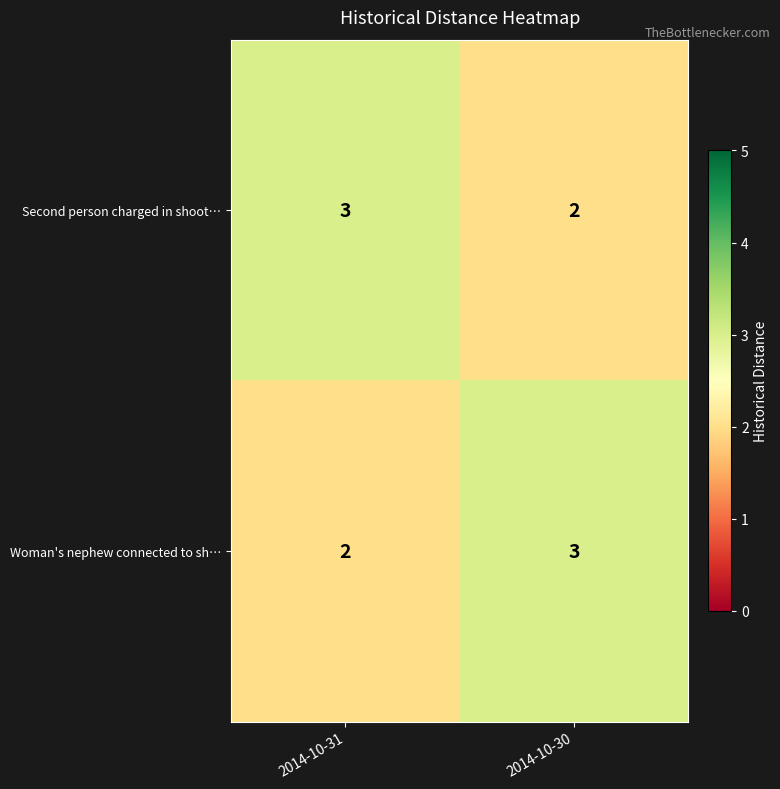

What is the sum of the Woman's nephew connected to sh… values at 2014-10-31 and 2014-10-30?

5